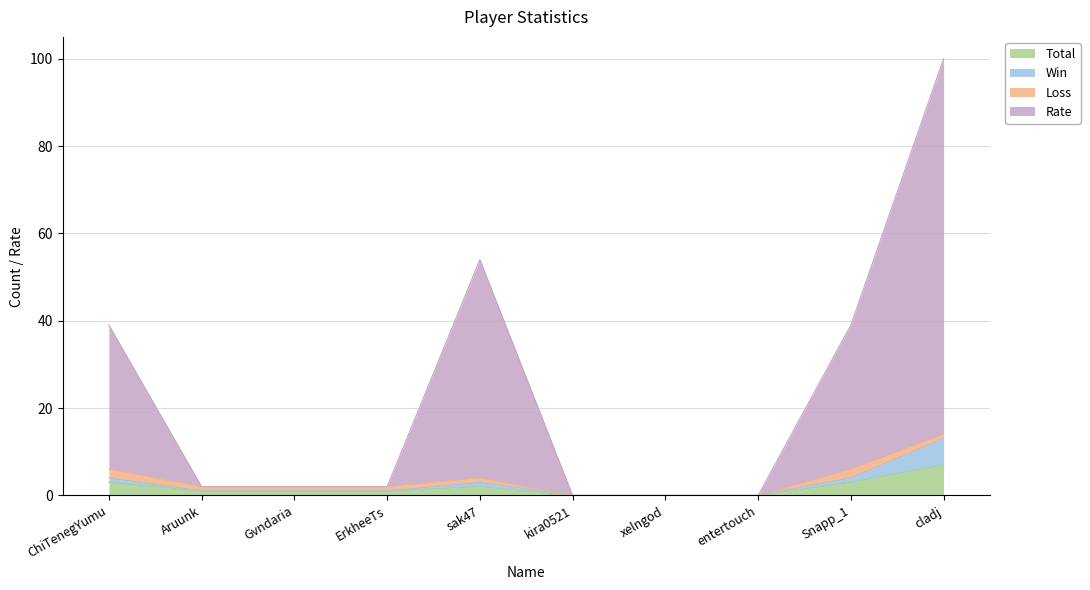

Which has a higher value, sak47 or entertouch?

sak47